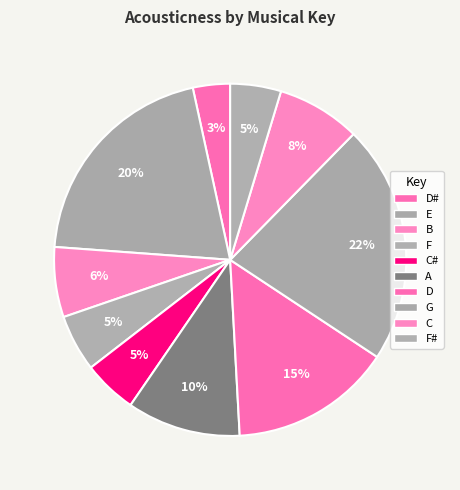

How many slices are in this pie chart?

10